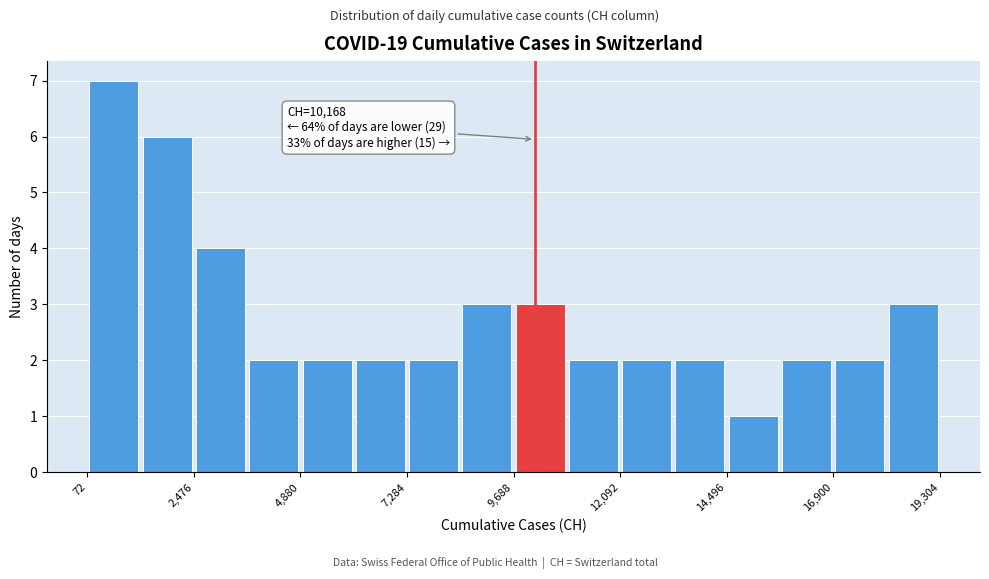

Around what value on the x-axis is the tallest bar? Give the approximate position of its centre, as read against the axis.

500